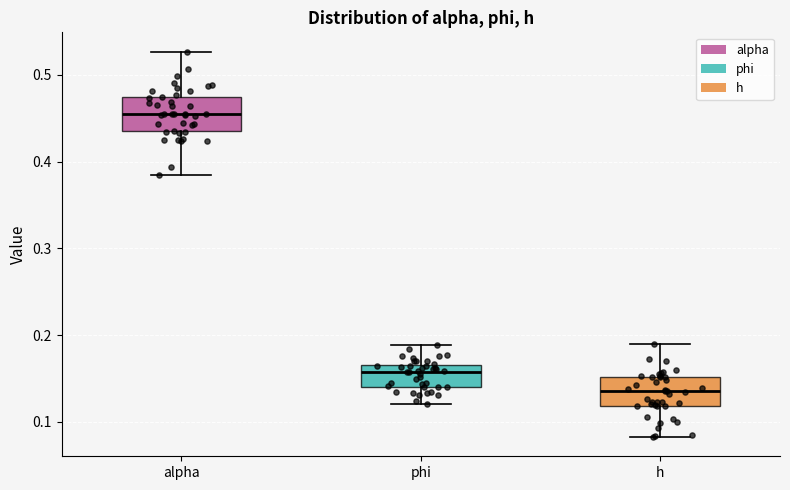

Where does the median line of the box for h sit on the y-axis? The values are not printed on the chart, so give them approximately, as read against the axis.

0.13